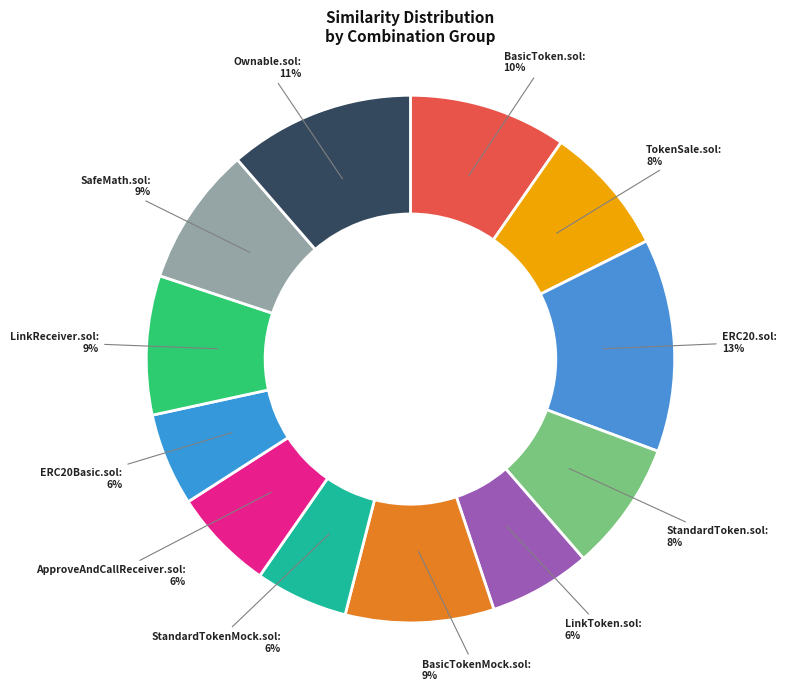

True or false: LinkReceiver.sol accounts for 22% of the total.

False